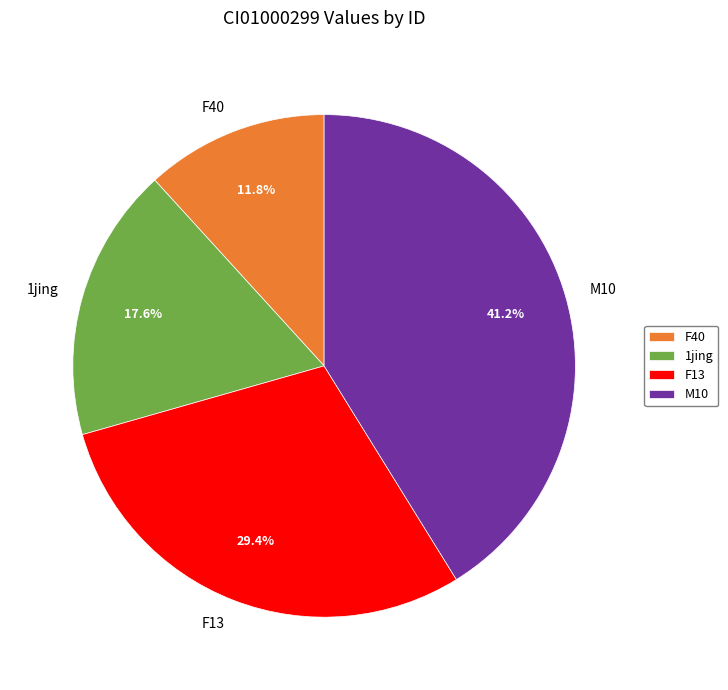

Does any single category account for the majority?

No